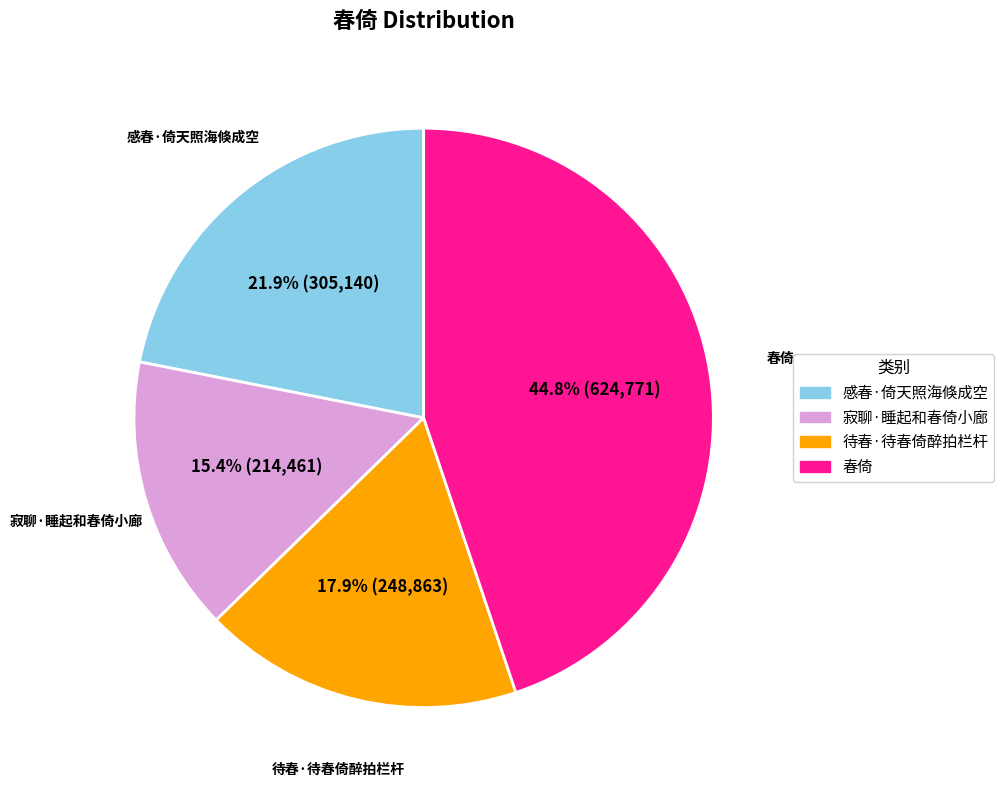

Is it true that 春倚 is 57% of the pie?

False